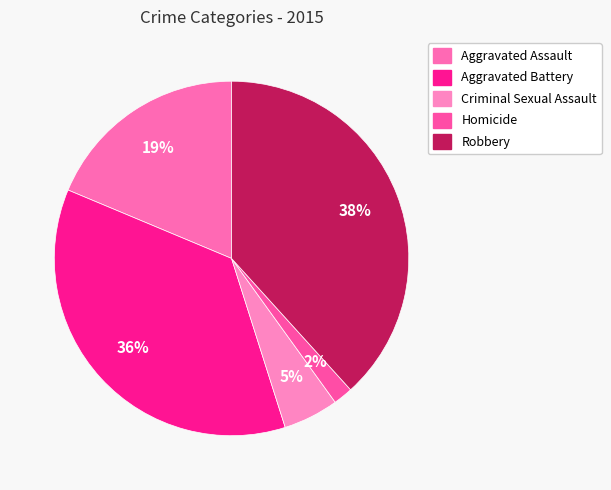

Do Robbery and Aggravated Battery together represent more than half of the pie?

Yes